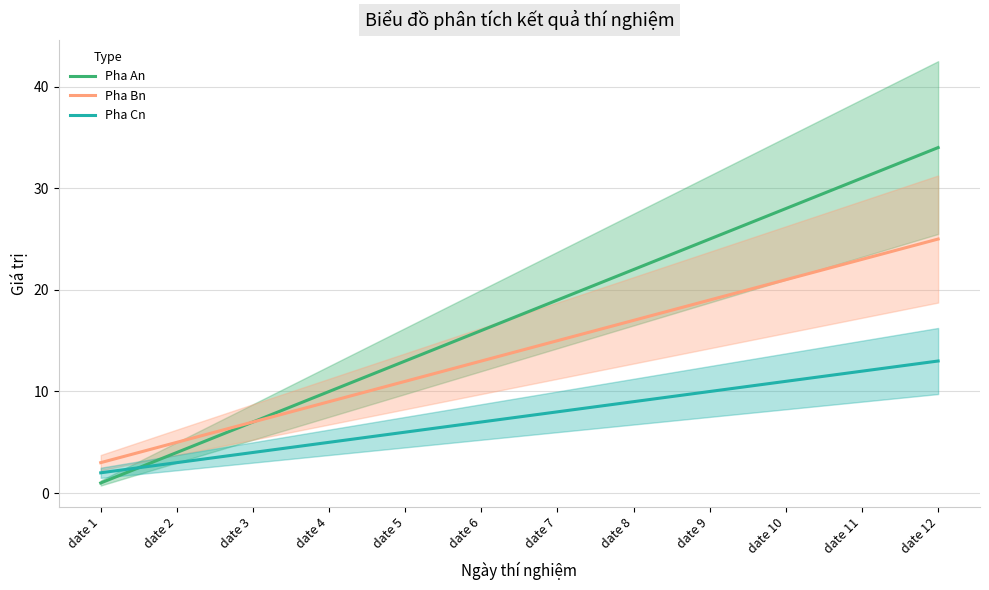

True or false: Pha Bn has a value of 11 at date 5.

True